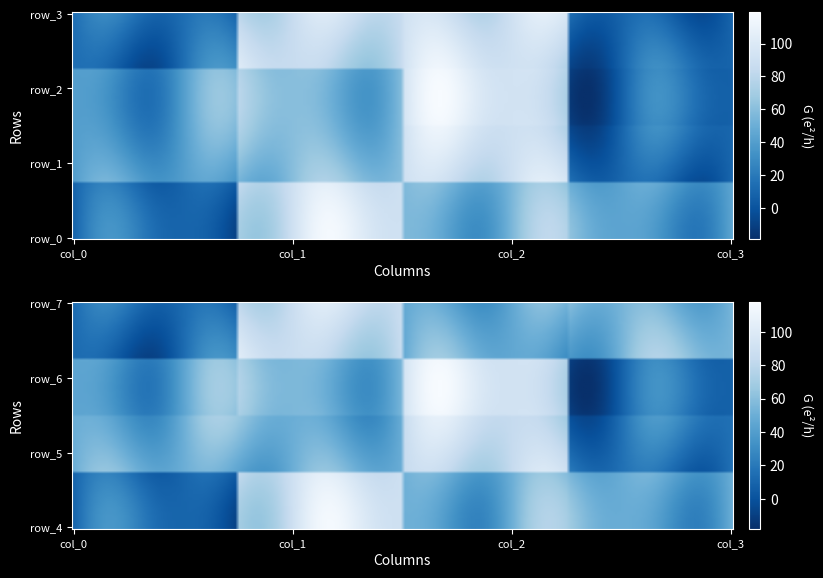

True or false: row_4 has a value of 42 at 1.

False